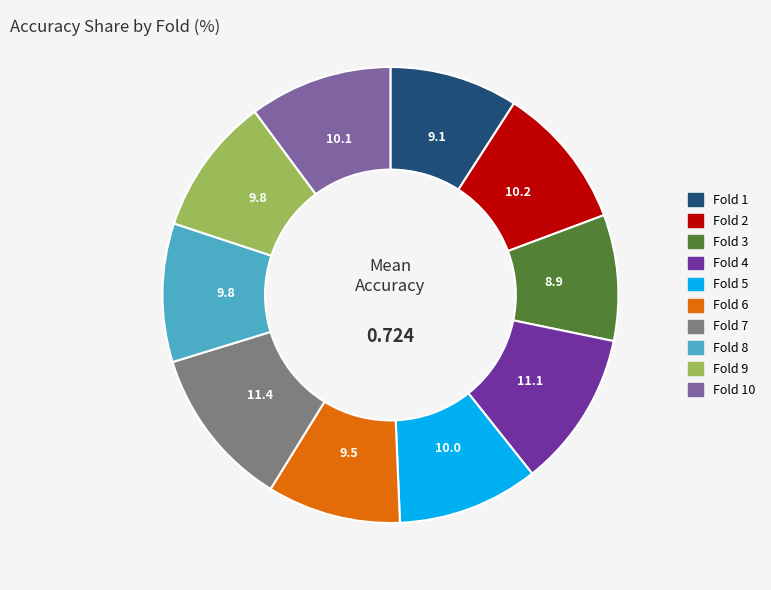

Is the sum of Fold 4 and Fold 3 greater than half?

No